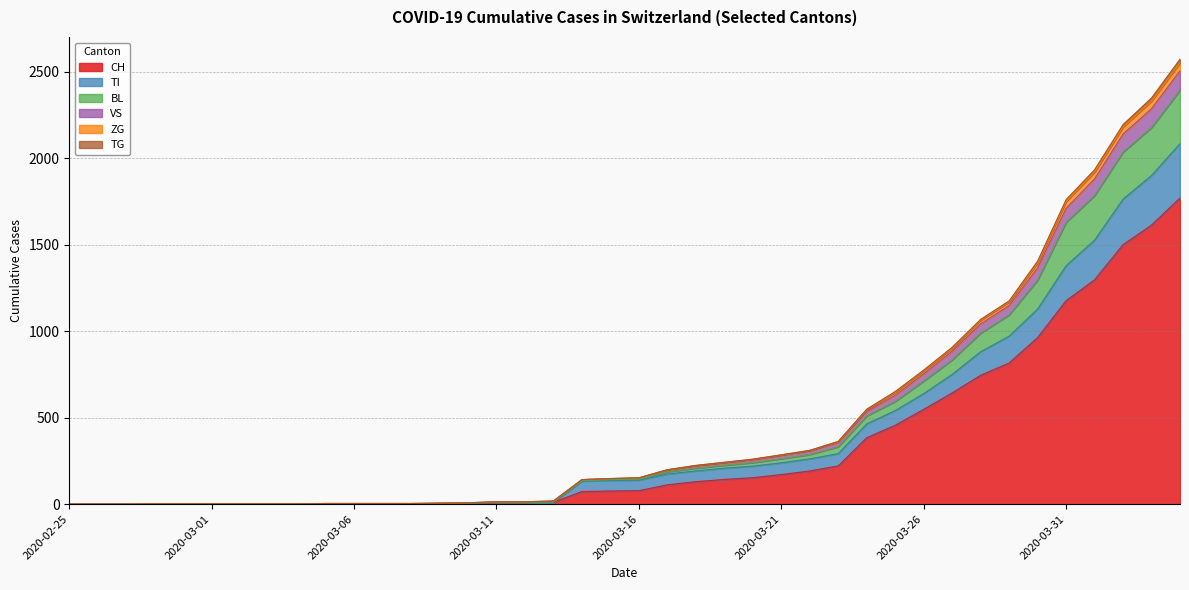

How many data points in CH are less than 78?

20